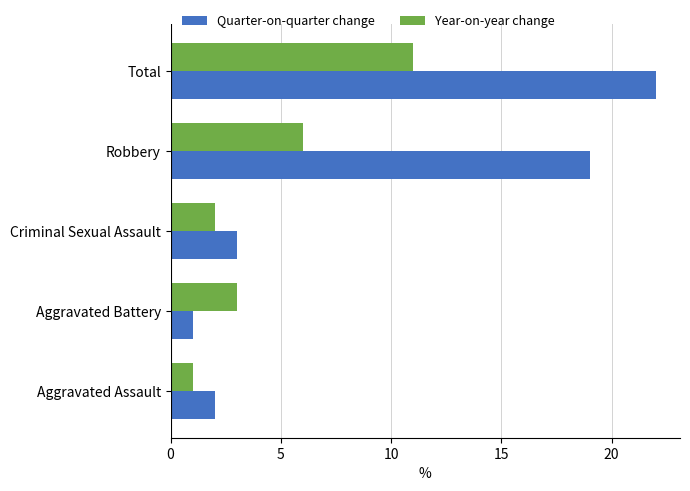

At which label is Year-on-year change closest to 6?

Robbery